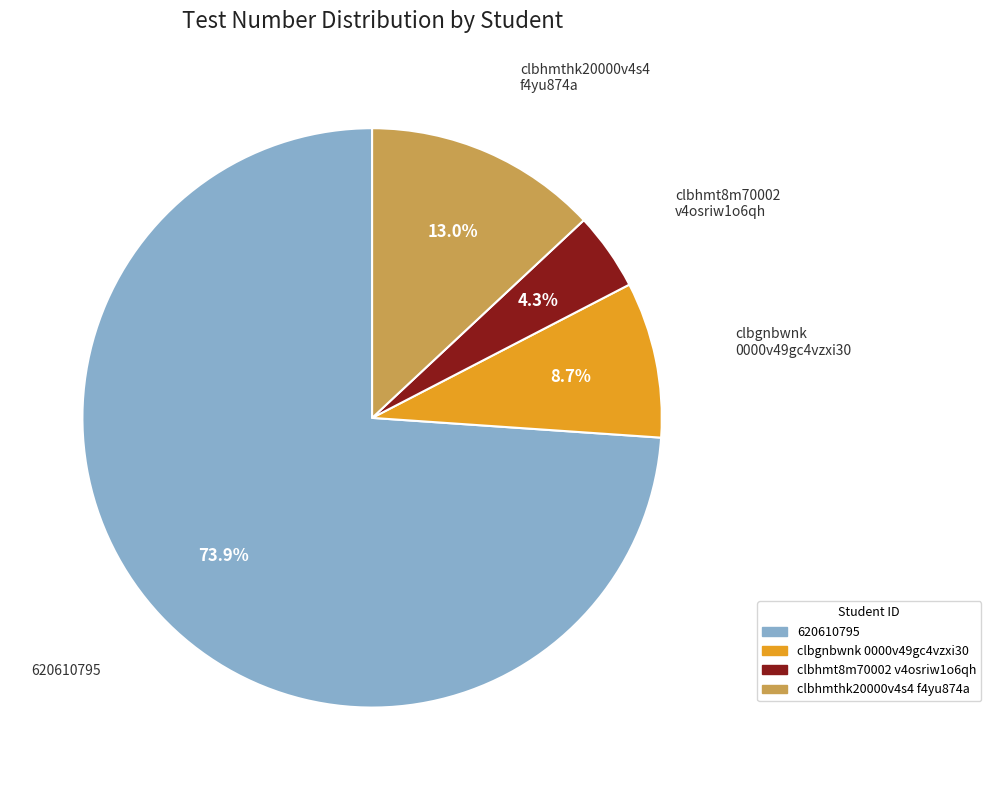

Which slice is the largest?

620610795